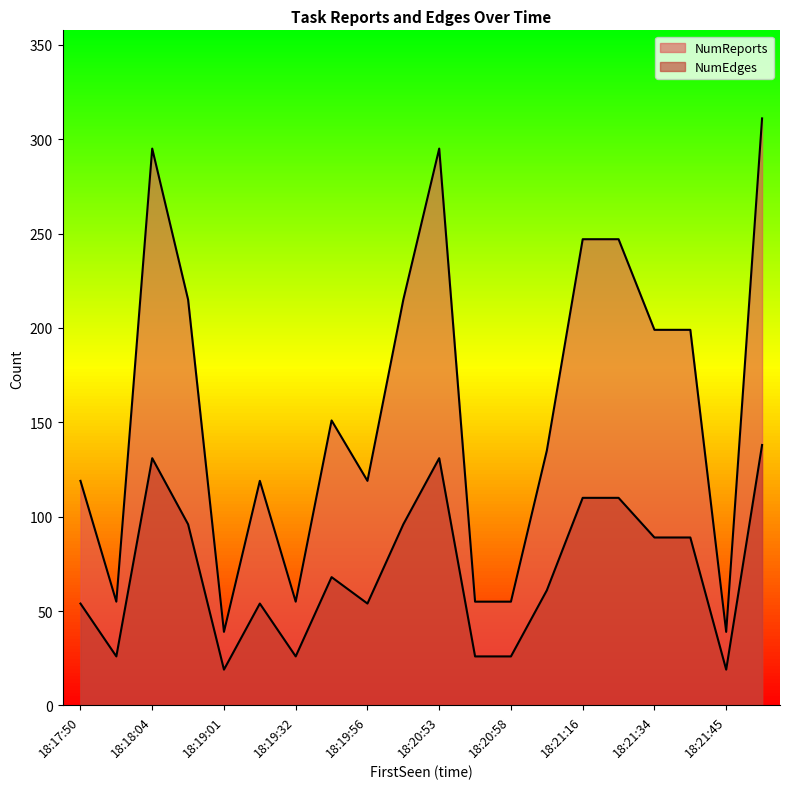

Reading left to right, extract all data points from this chart.

NumReports: 119	55	295	215	39	119	55	151	119	215	295	55	55	135	247	247	199	199	39	311
NumEdges: 54	26	131	96	19	54	26	68	54	96	131	26	26	61	110	110	89	89	19	138